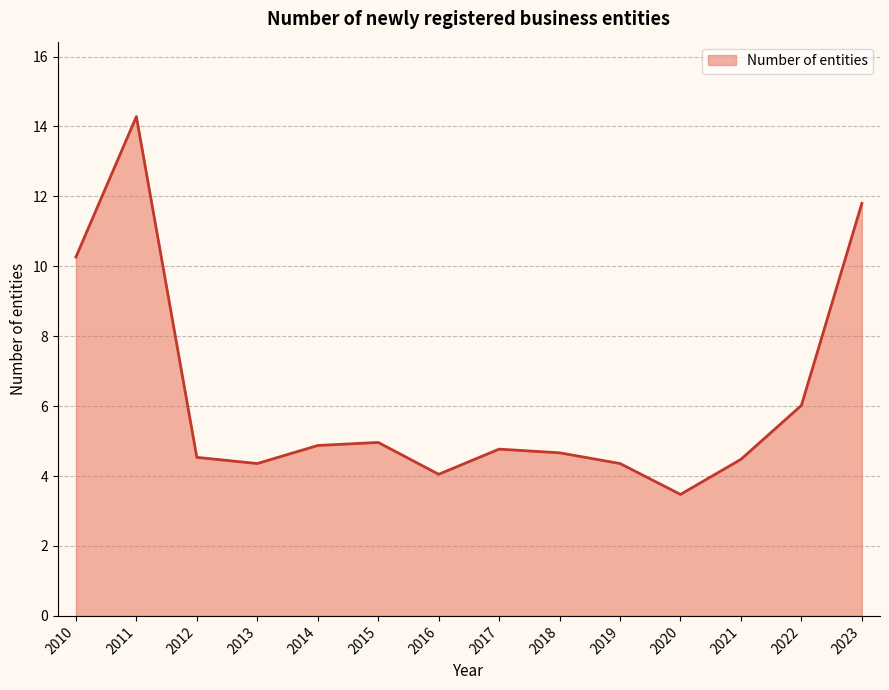

Reading left to right, extract all data points from this chart.

2010=10.3	2011=14.3	2012=4.5	2013=4.4	2014=4.9	2015=5.0	2016=4.1	2017=4.8	2018=4.7	2019=4.4	2020=3.5	2021=4.5	2022=6.0	2023=11.8